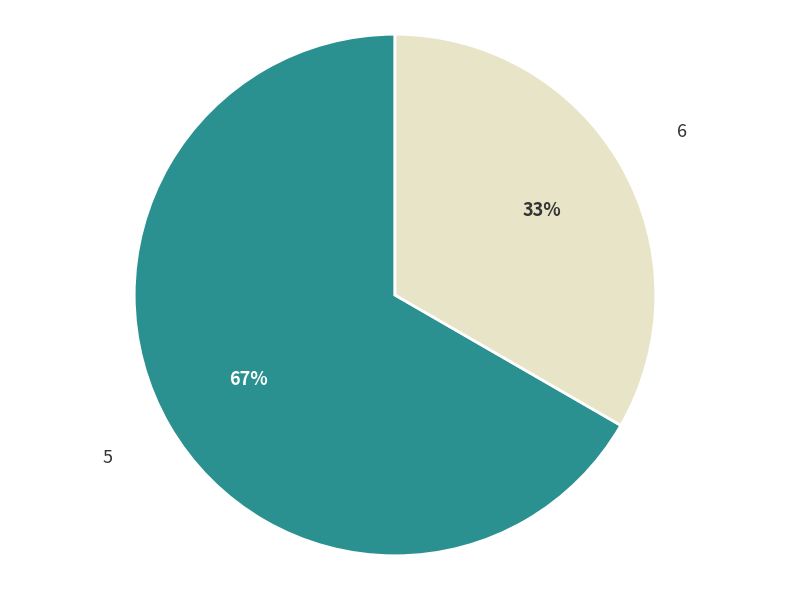

Is it true that 5 is 59% of the pie?

False